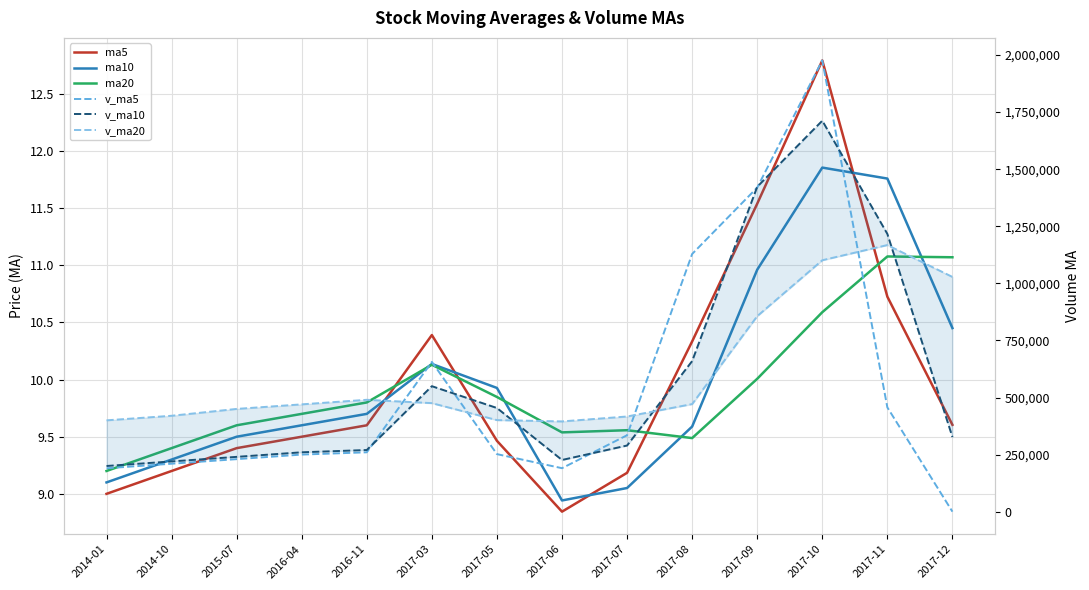

How many data points does each series have?

14